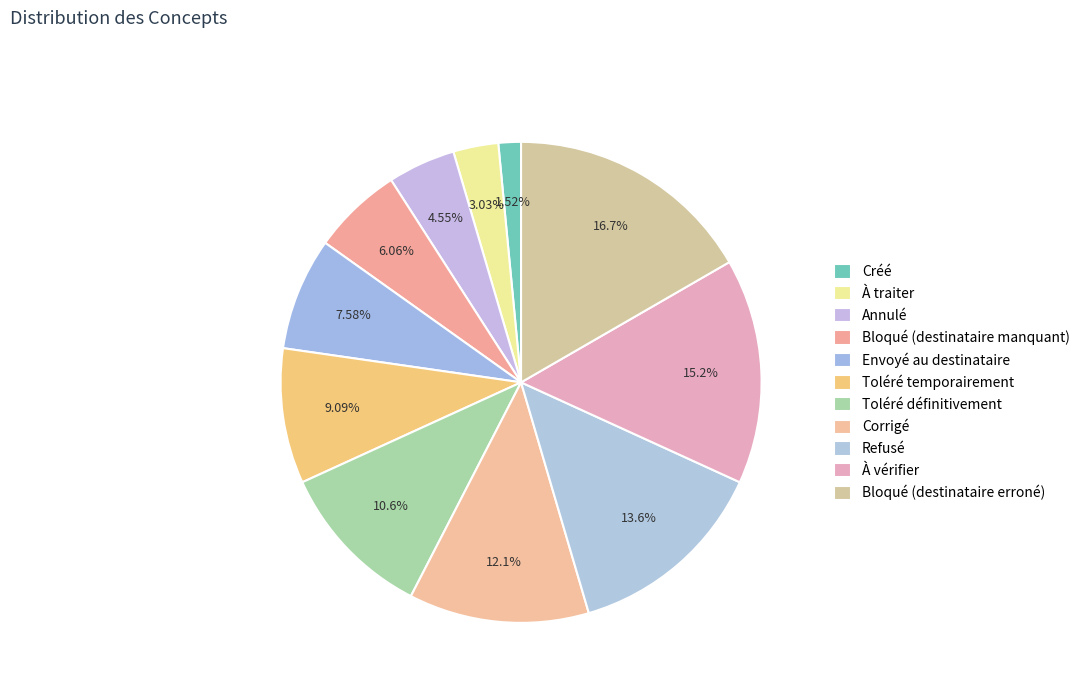

How many segments does this pie chart have?

11